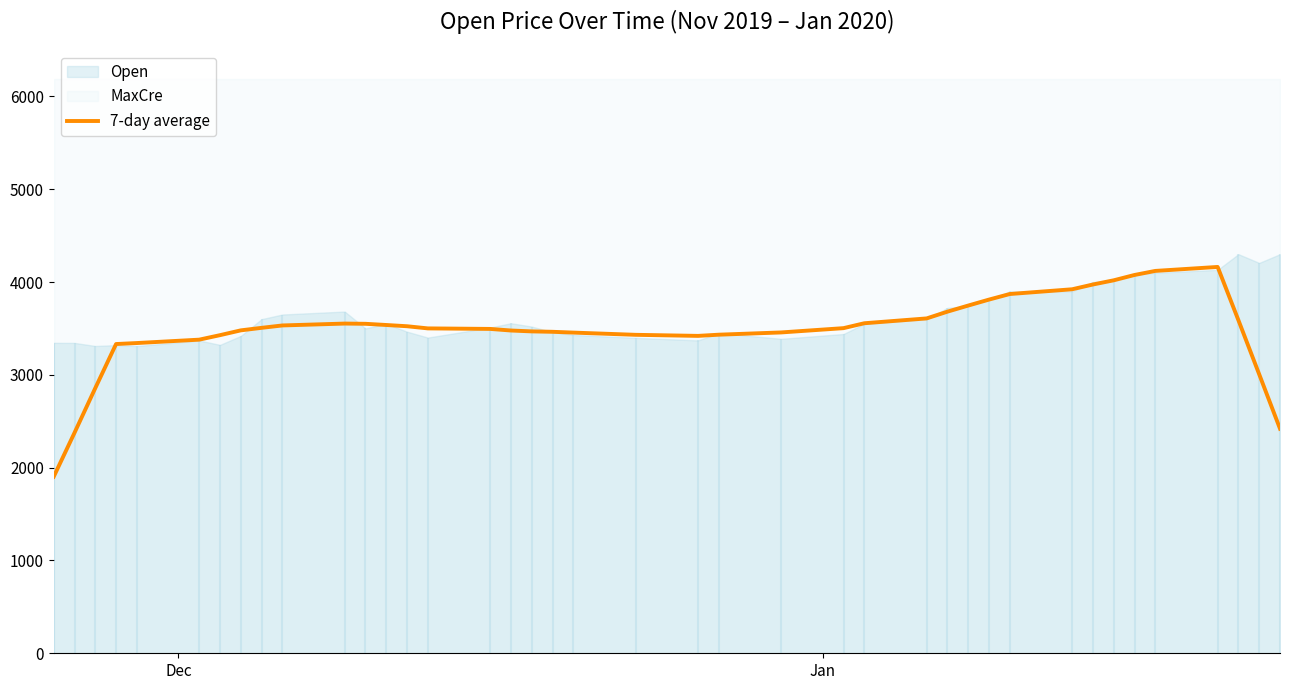

What is the minimum value for 7-day average?

1902.9